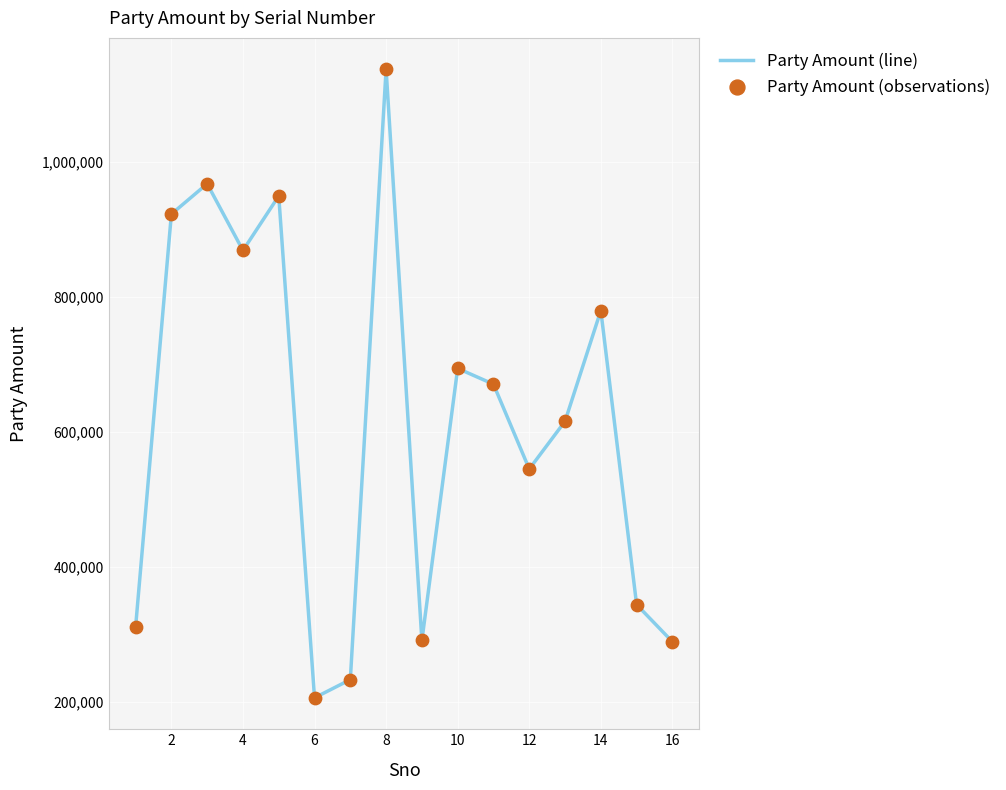

What is the difference between the maximum and minimum values?

930450